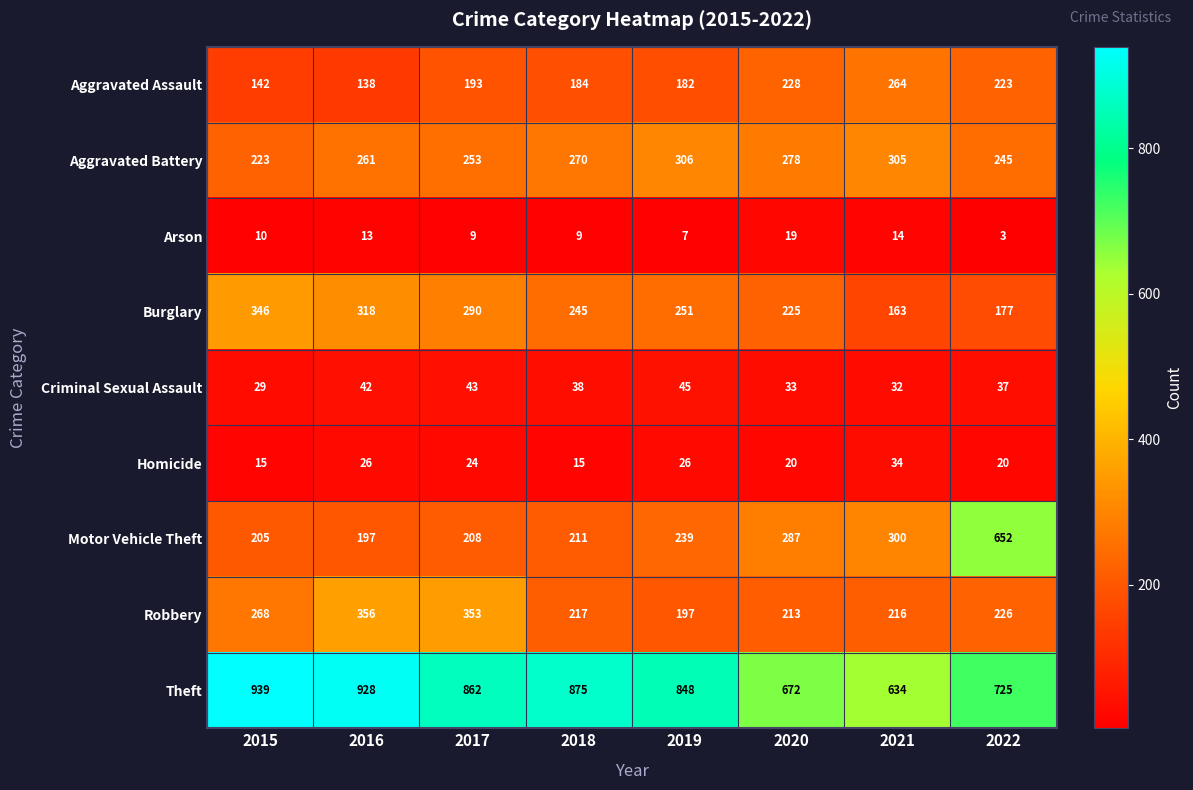

The Burglary series shows 87 at 2022. True or false?

False